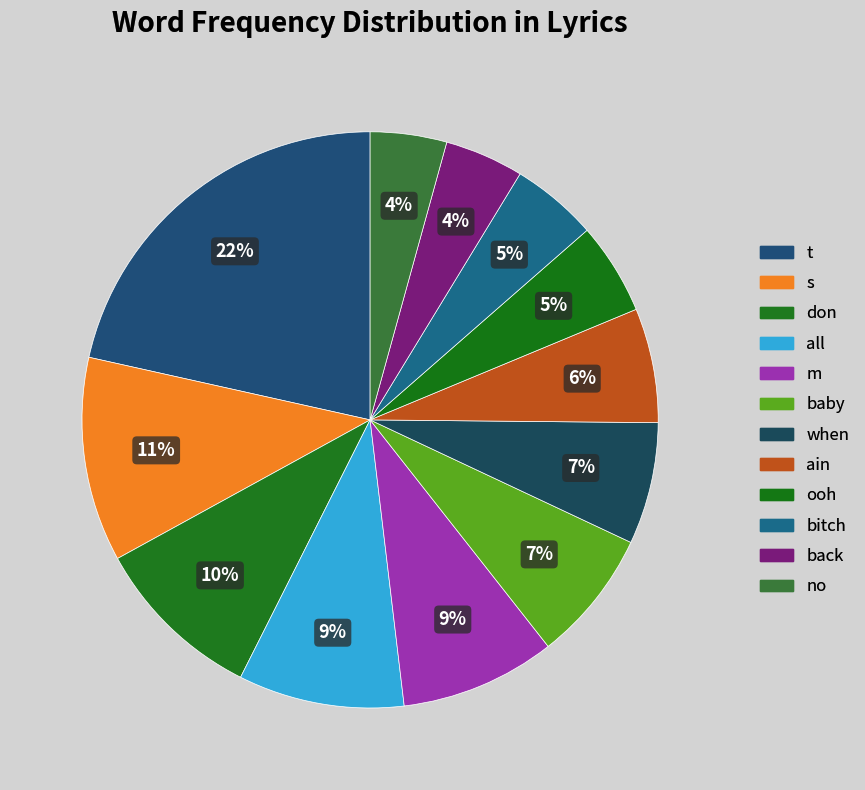

Which slice is the largest?

t